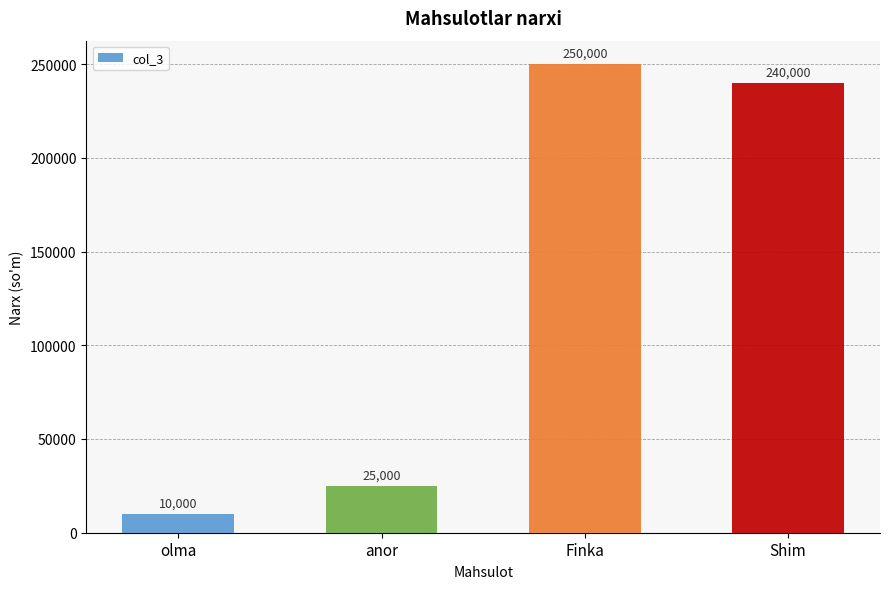

Reading left to right, extract all data points from this chart.

10000	25000	250000	240000